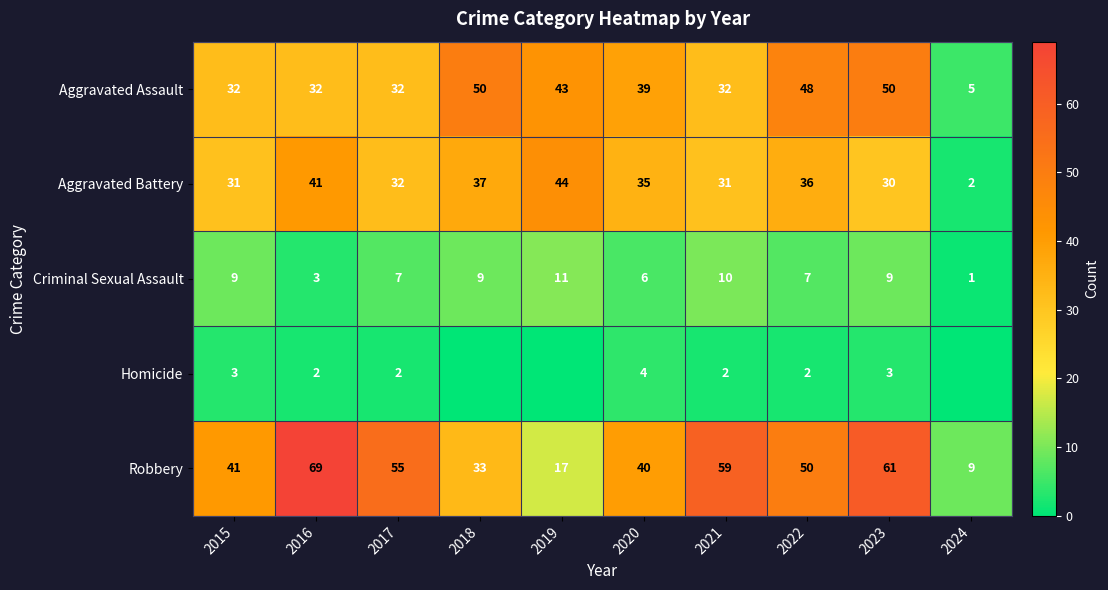

Count the number of categories in the chart.

10